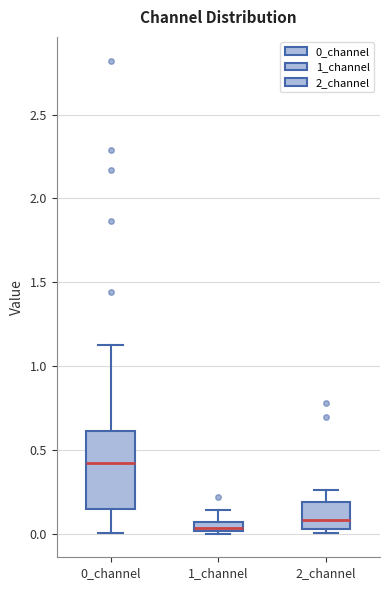

Which box is the tallest, from its lower edge to its upper edge?

0_channel